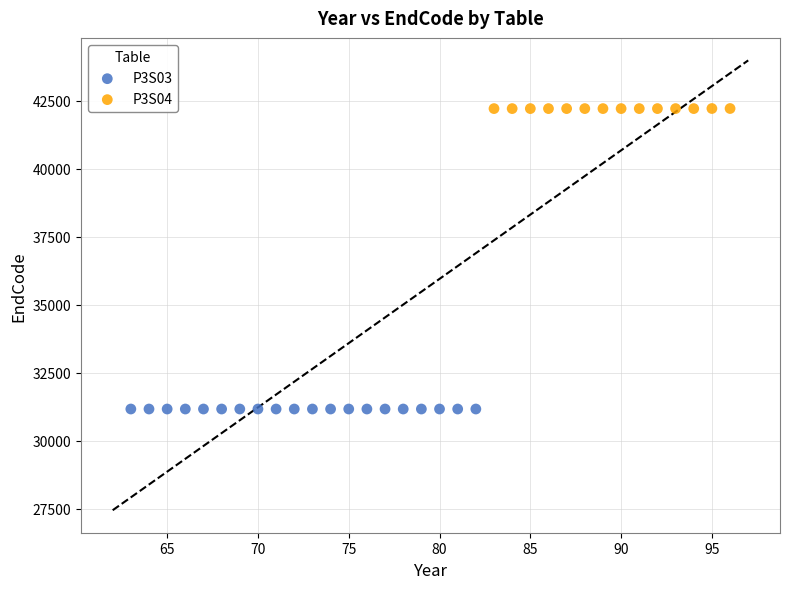

Which series reaches the minimum Y coordinate?

P3S03